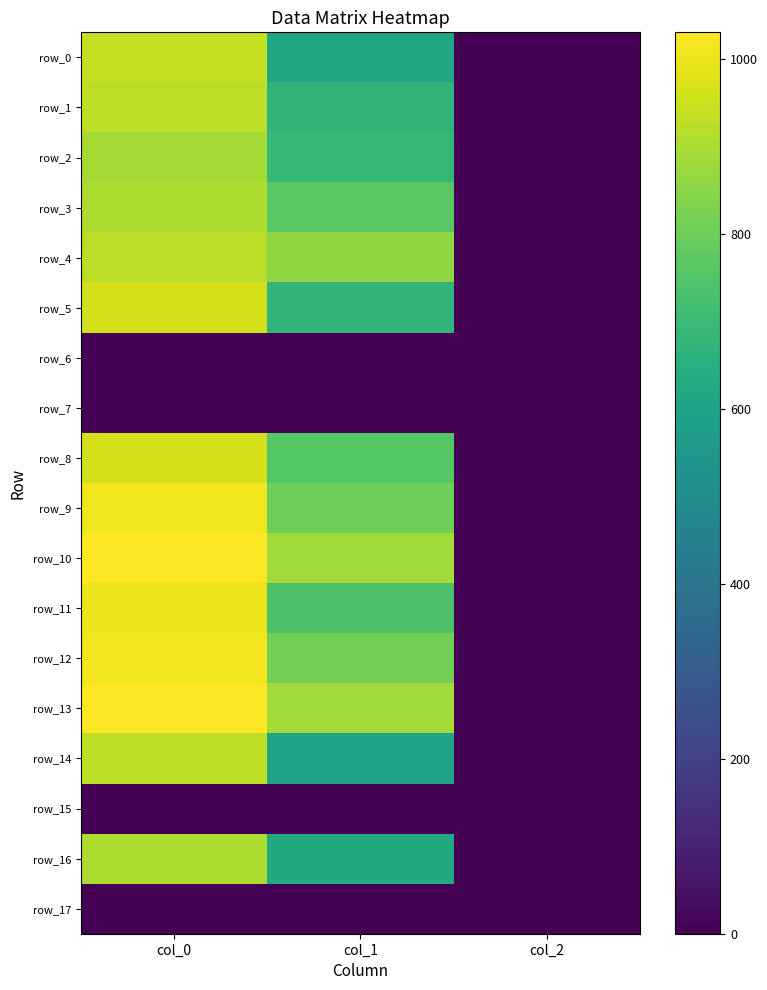

What is the total value across all series at col_2?

28.0